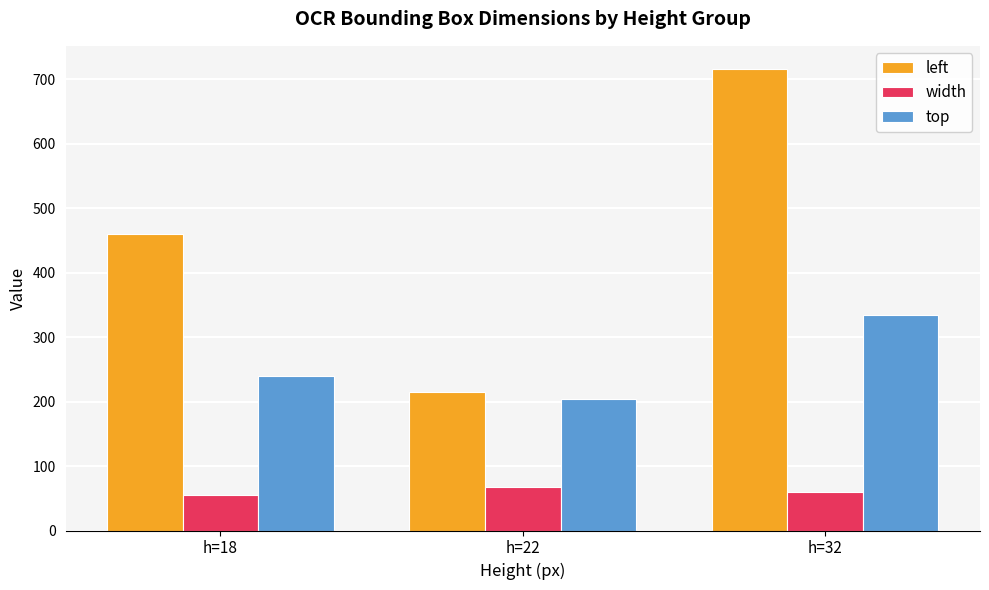

How many bars are there in total?

9